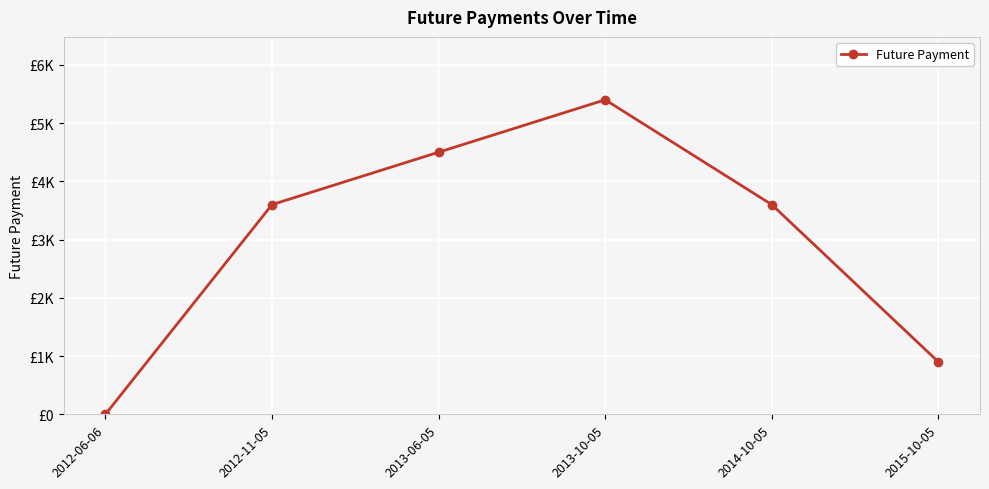

True or false: there are more than 1 points higher than both neighbors.

False